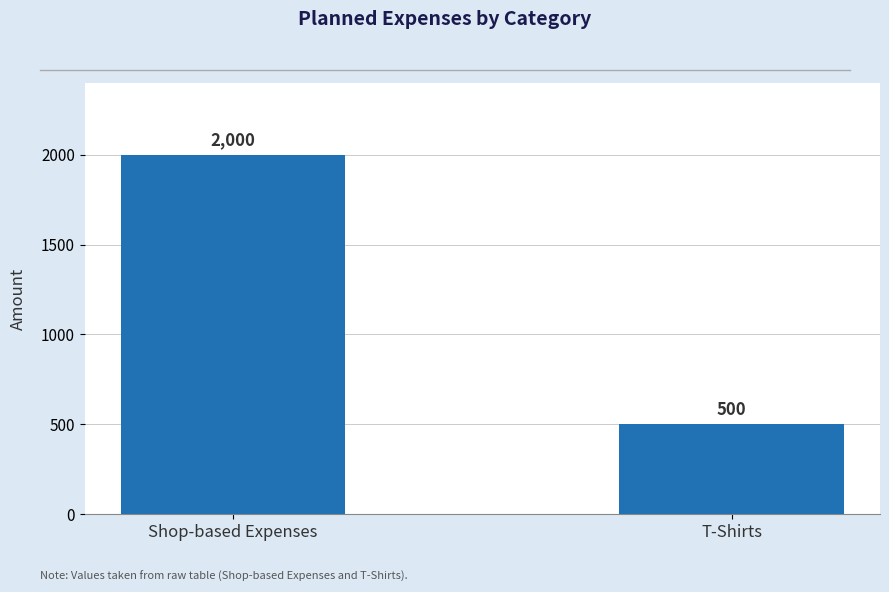

What is the average value?

1250